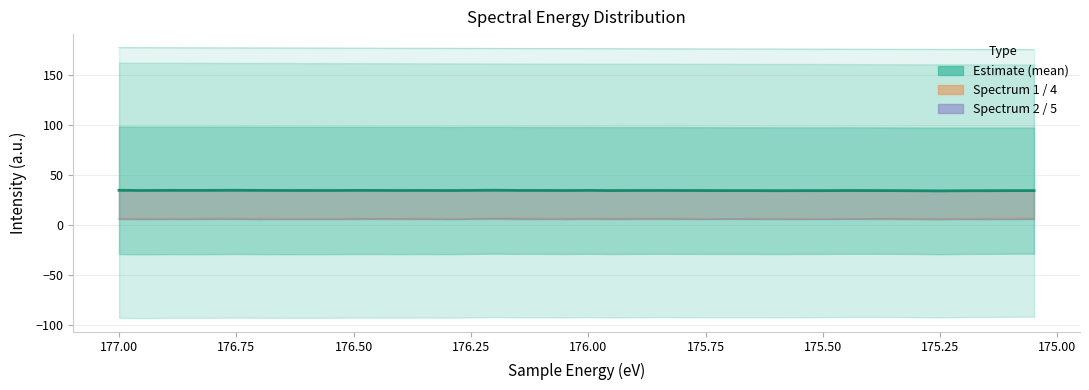

What is the maximum value shown in the chart?

177.0